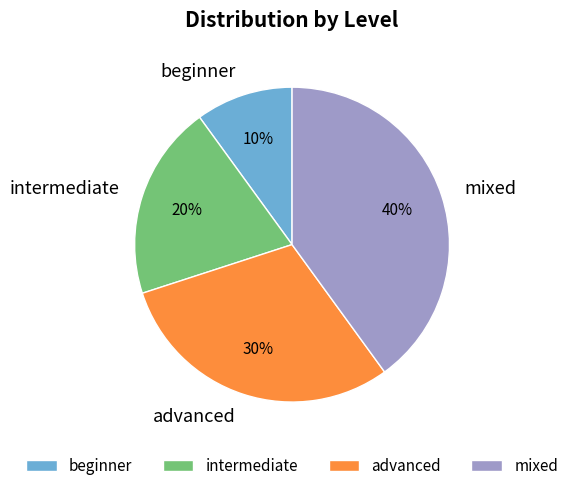

What is the largest slice in the pie chart?

mixed